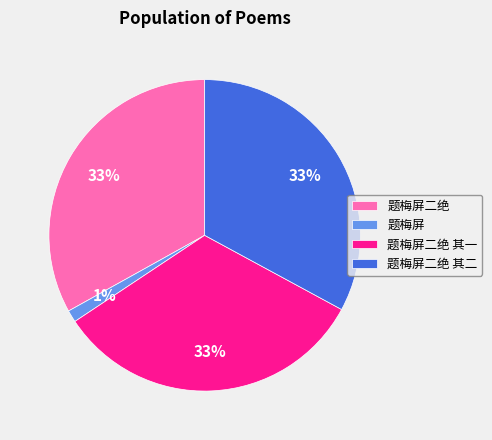

Do 题梅屏 and 题梅屏二绝 together represent more than half of the pie?

No